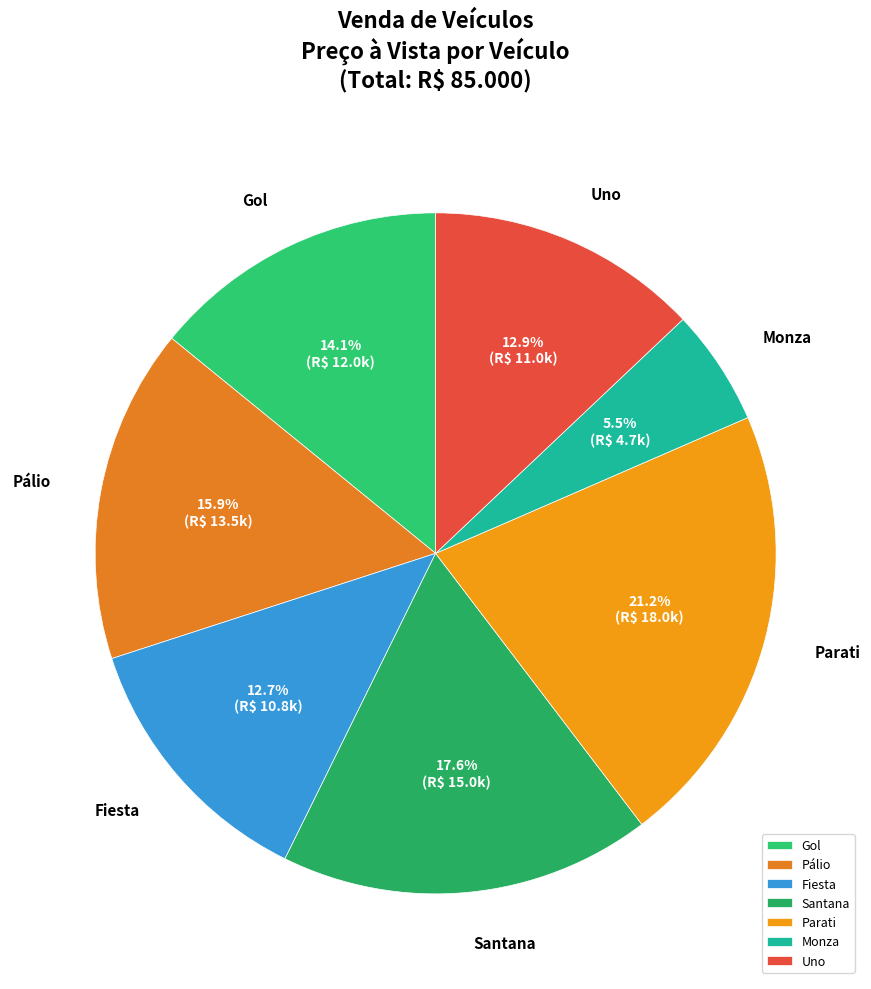

Is there any slice that represents more than half of the pie?

No